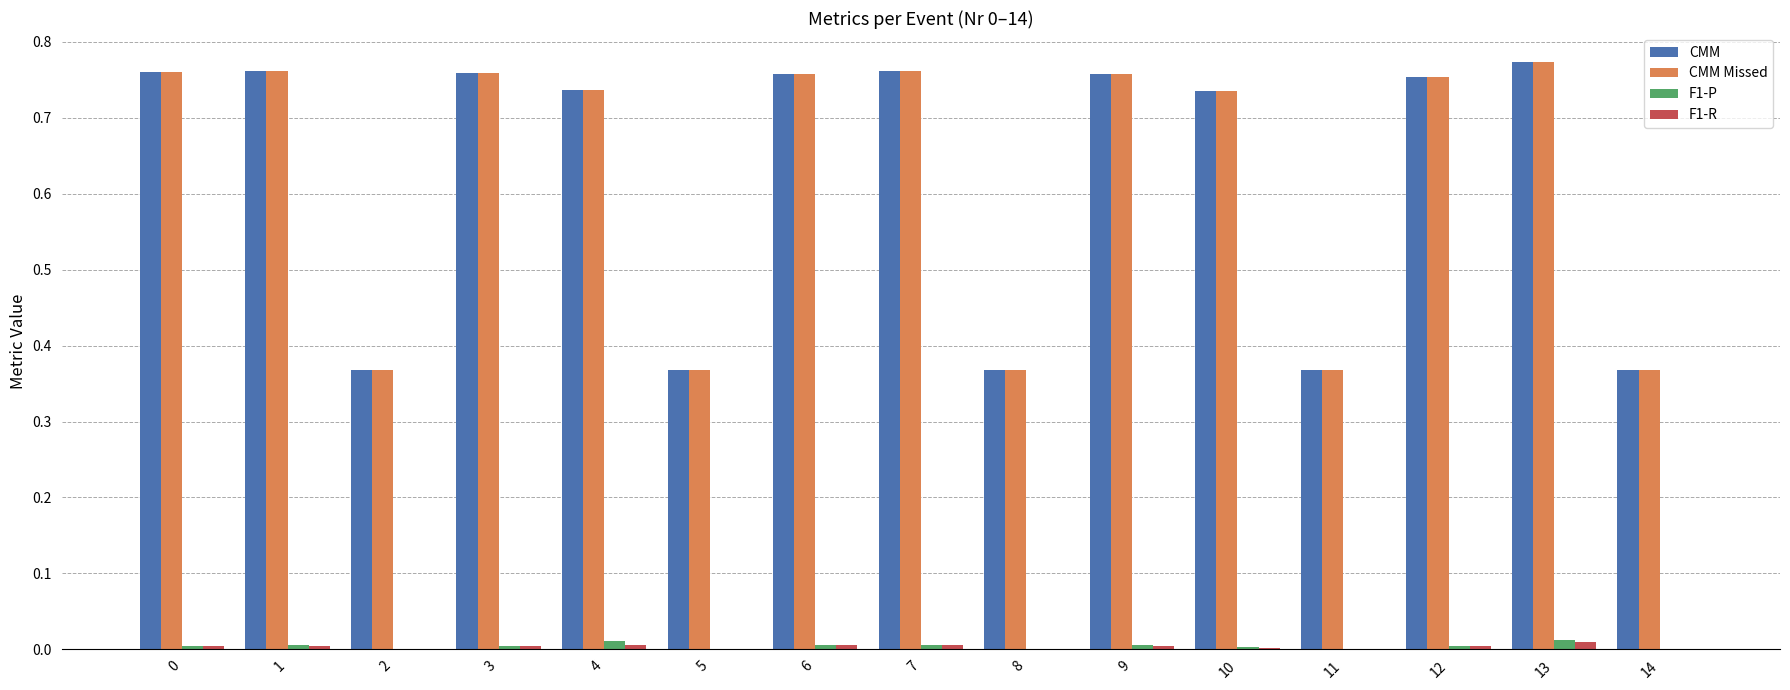

Is it true that CMM Missed equals 1.2 at 7?

False